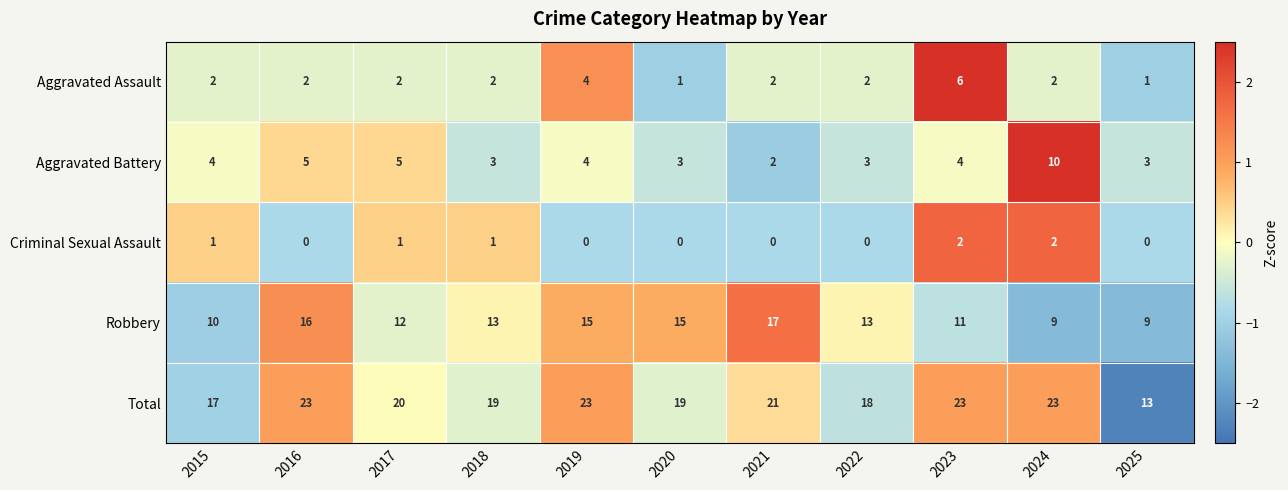

What is the total value across all series at 2020?

38